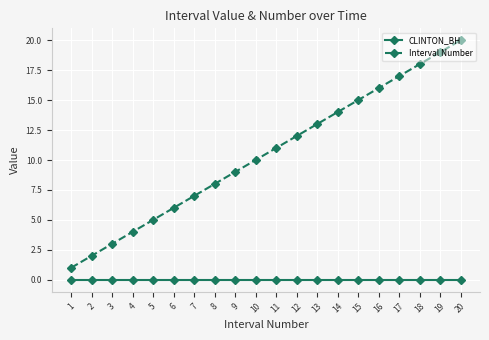

True or false: Interval Number has more than 0 points higher than both neighbors.

False